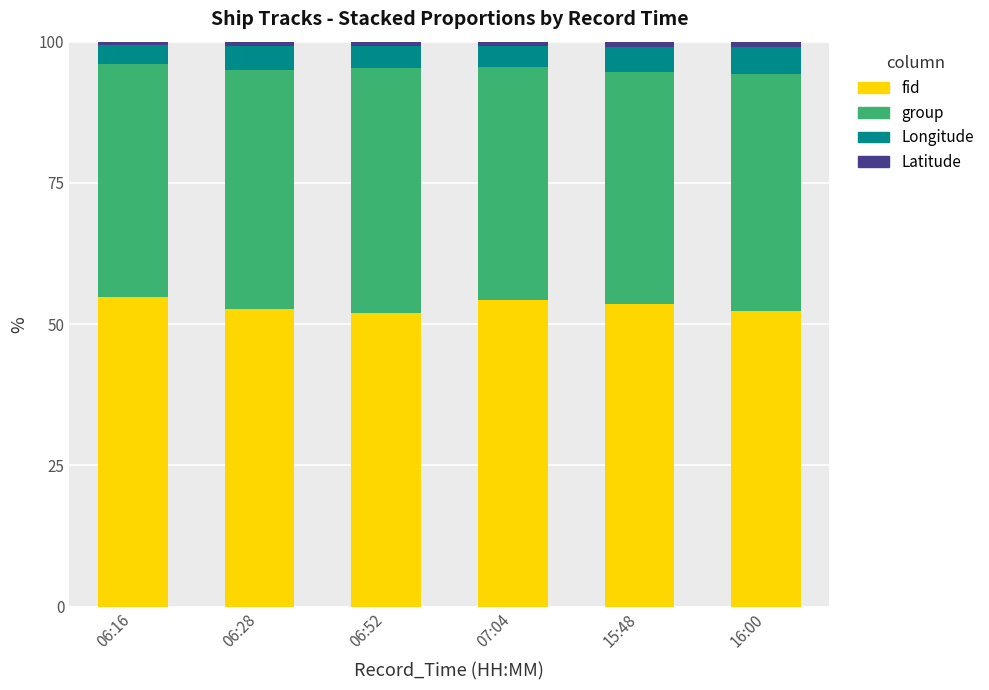

What is the sum of all fid values?

319.6